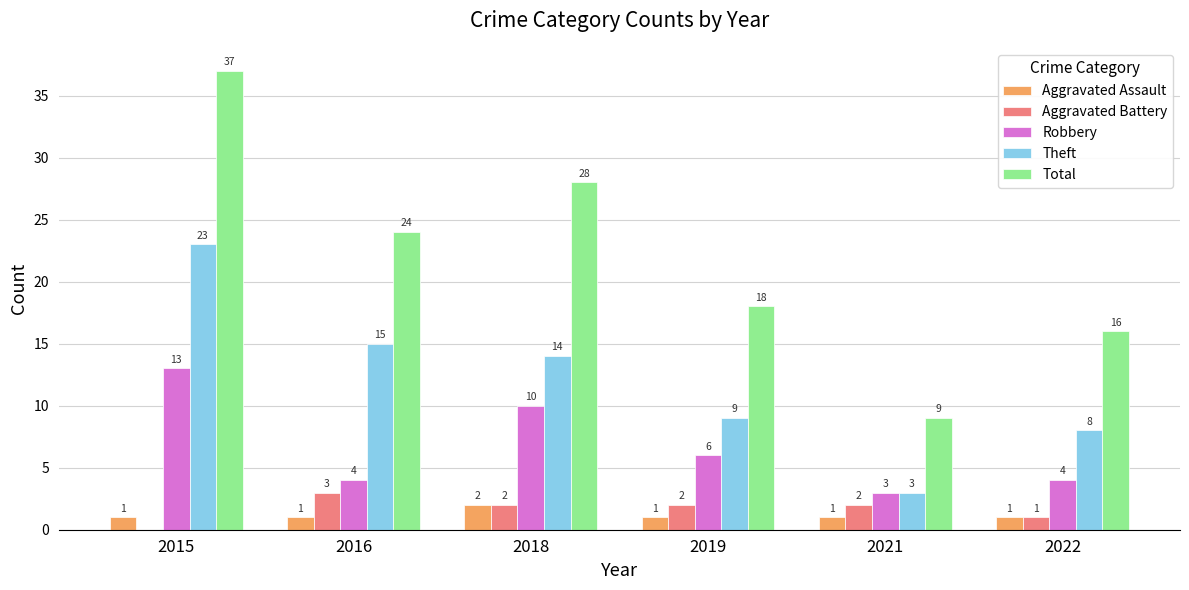

Reading left to right, transcribe all the data shown in this chart.

Aggravated Assault: 2015=1	2016=1	2018=2	2019=1	2021=1	2022=1
Aggravated Battery: 2015=0	2016=3	2018=2	2019=2	2021=2	2022=1
Robbery: 2015=13	2016=4	2018=10	2019=6	2021=3	2022=4
Theft: 2015=23	2016=15	2018=14	2019=9	2021=3	2022=8
Total: 2015=37	2016=24	2018=28	2019=18	2021=9	2022=16